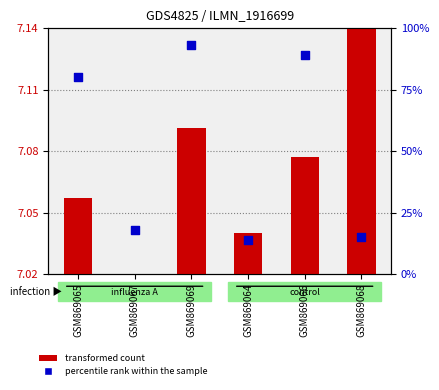

Is the value of percentile rank within the sample at GSM869065 greater than the value of transformed count at GSM869064?

Yes